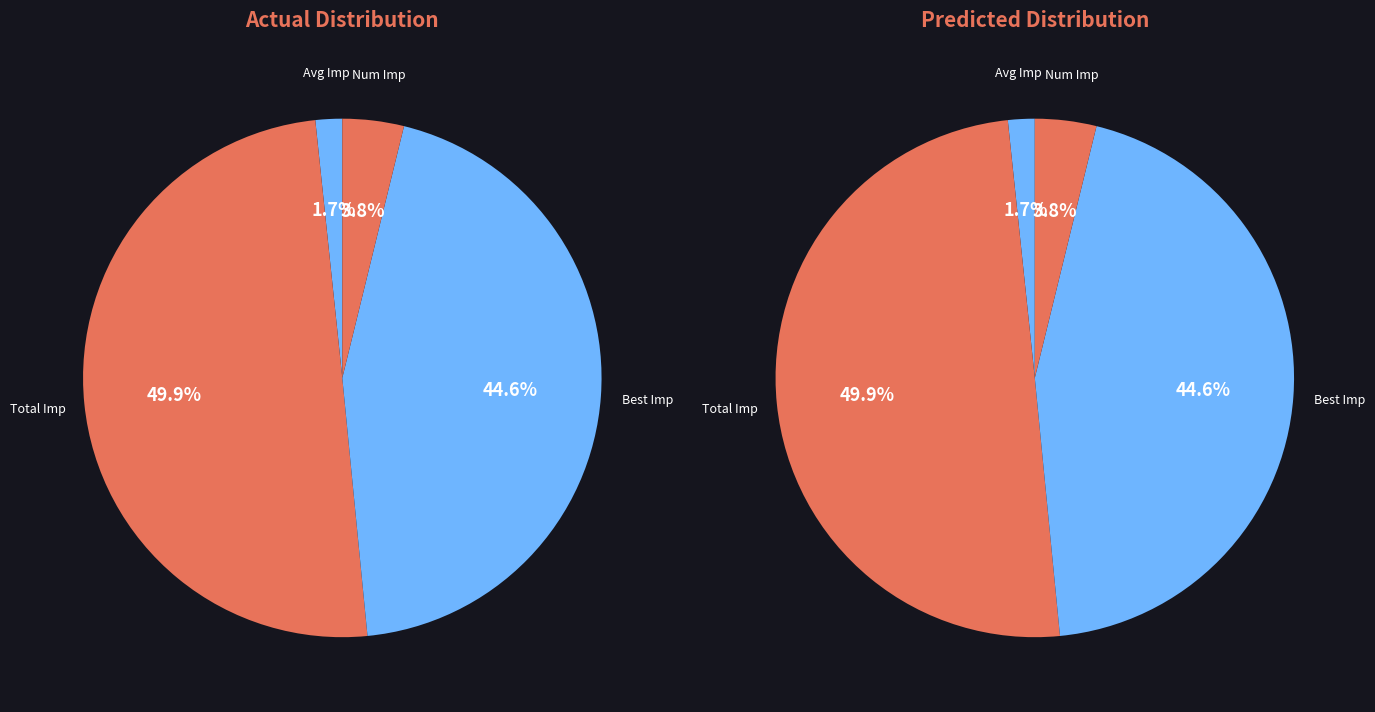

Which slice is the smallest?

Average Improvement